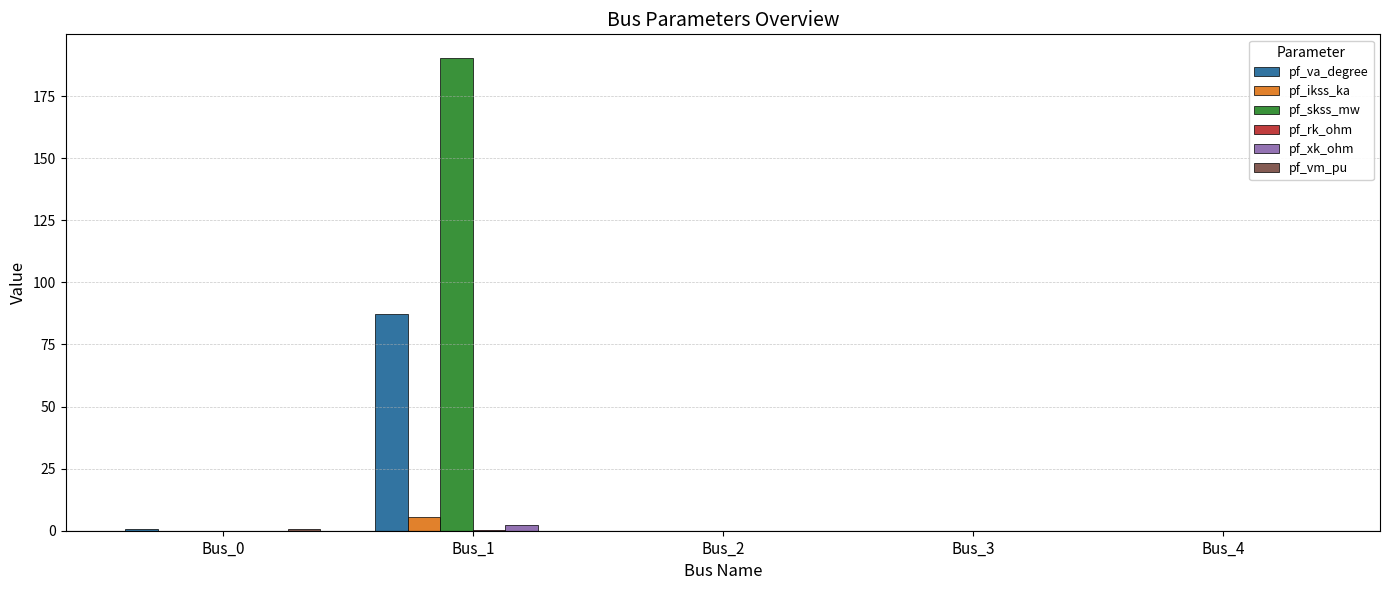

Is it true that pf_va_degree equals -45.9 at Bus_4?

False